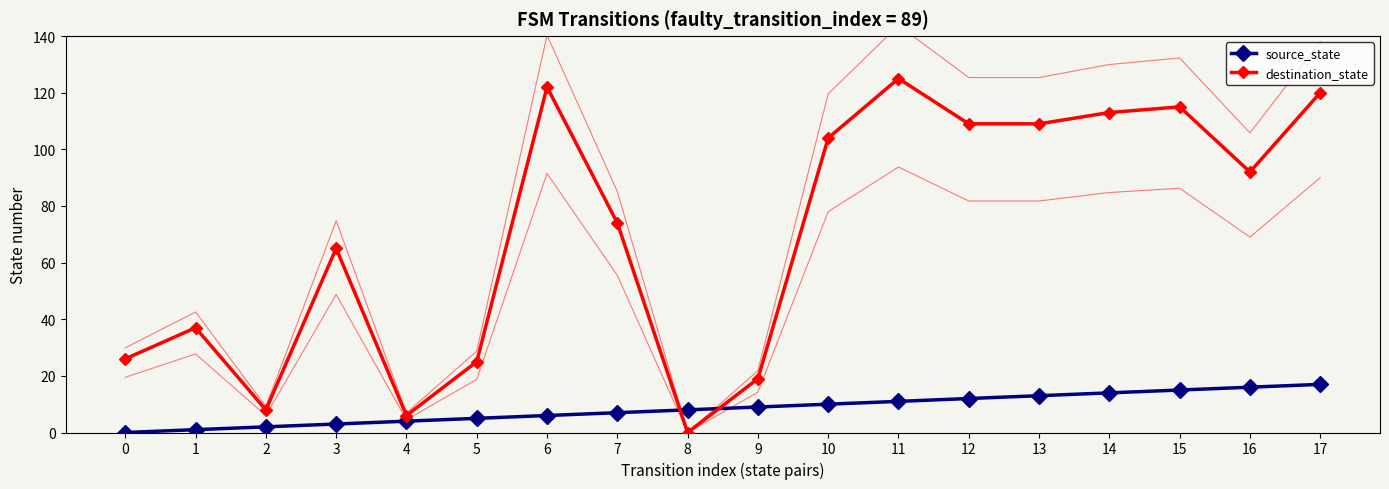

How many times do source_state and destination_state cross each other?

2